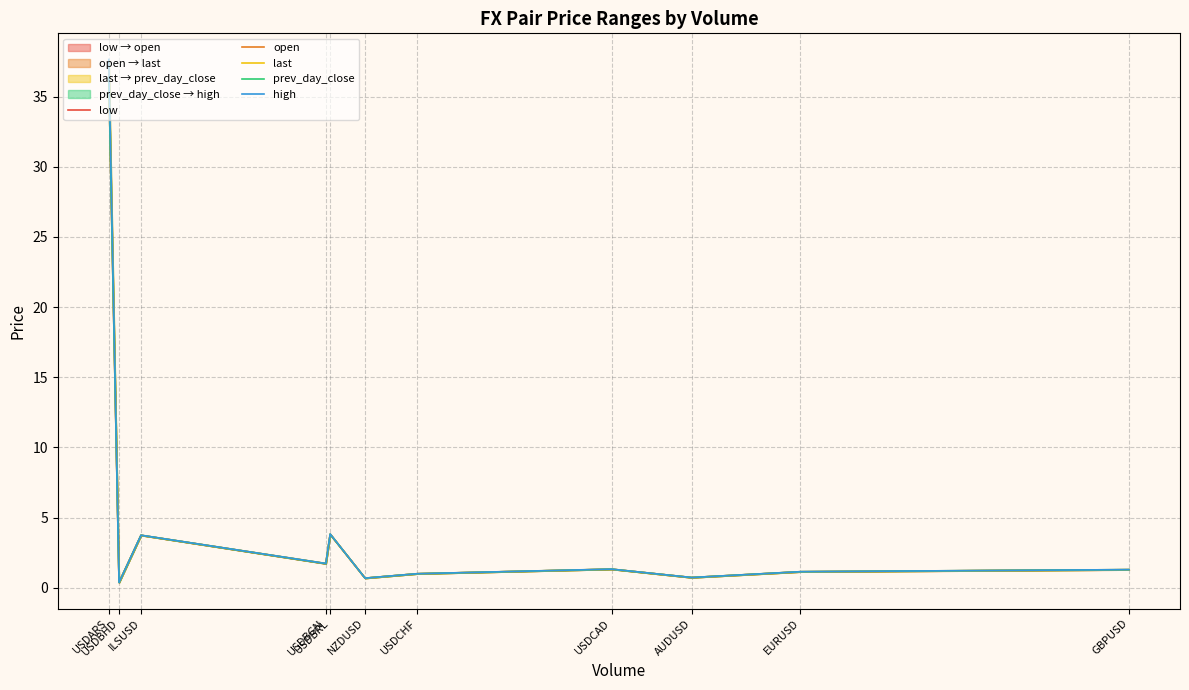

True or false: last has more than 2 points higher than both neighbors.

True